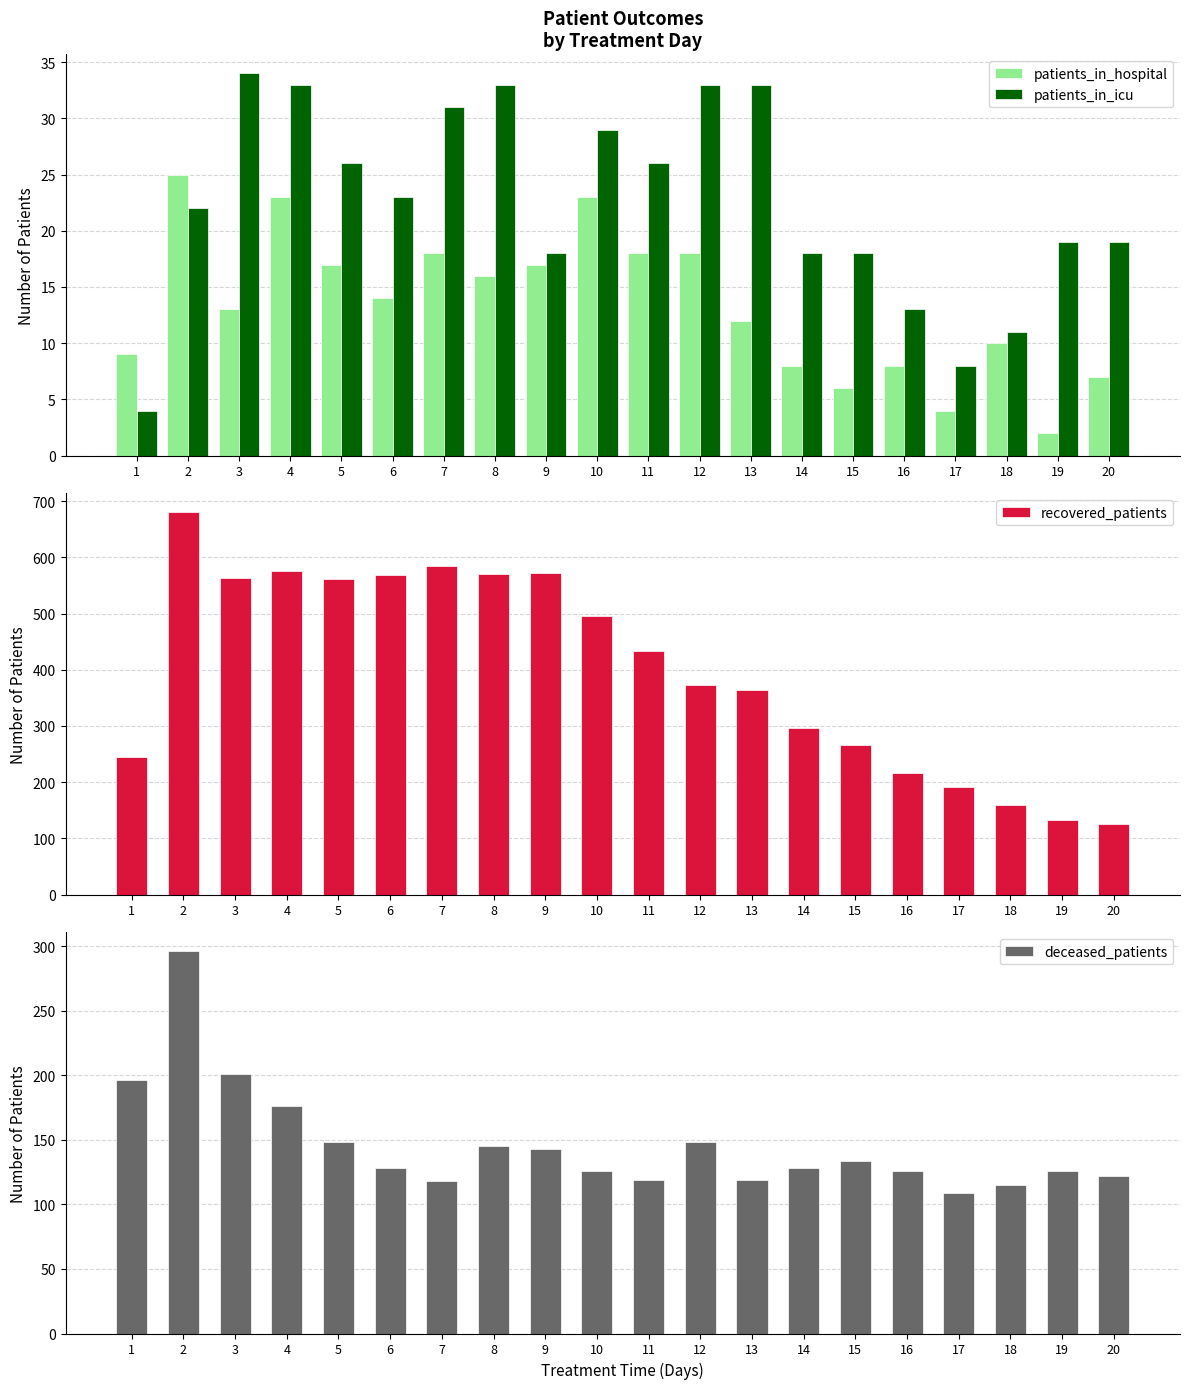

What is the difference between the second highest and second lowest values in the recovered_patients series?

452